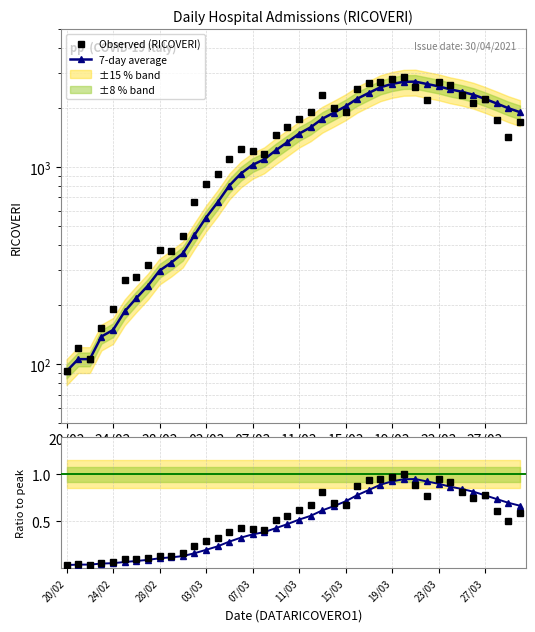

What is the approximate value of Ratio (obs) at 23/03?

0.9